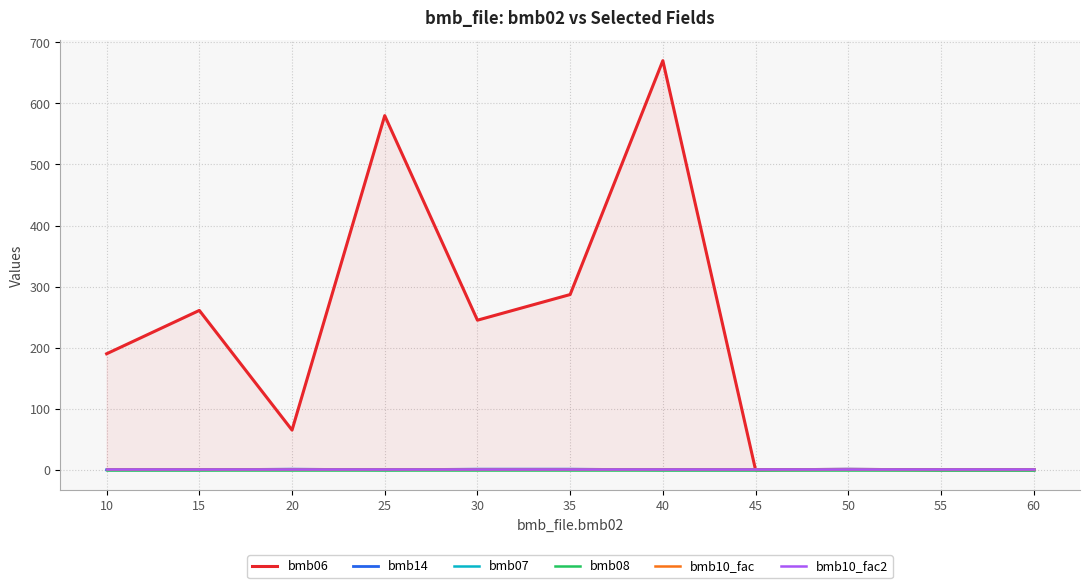

Reading left to right, list all the values displayed in this chart.

bmb06: 10=190.0	15=261.0	20=65.0	25=580.0	30=245.0	35=287.0	40=670.0	45=0.0	50=0.7	55=0.0	60=0.0
bmb14: 10=0.0	15=0.0	20=1.0	25=0.0	30=1.0	35=1.0	40=0.0	45=0.0	50=1.0	55=0.0	60=0.0
bmb07: 10=1.0	15=1.0	20=1.0	25=1.0	30=1.0	35=1.0	40=1.0	45=1.0	50=1.0	55=1.0	60=1.0
bmb08: 10=0.0	15=0.0	20=0.0	25=0.0	30=0.0	35=0.0	40=0.0	45=0.0	50=0.0	55=0.0	60=0.0
bmb10_fac: 10=1.0	15=1.0	20=1.0	25=1.0	30=1.0	35=1.0	40=1.0	45=1.0	50=1.0	55=1.0	60=1.0
bmb10_fac2: 10=1.0	15=1.0	20=1.0	25=1.0	30=1.0	35=1.0	40=1.0	45=1.0	50=1.0	55=1.0	60=1.0